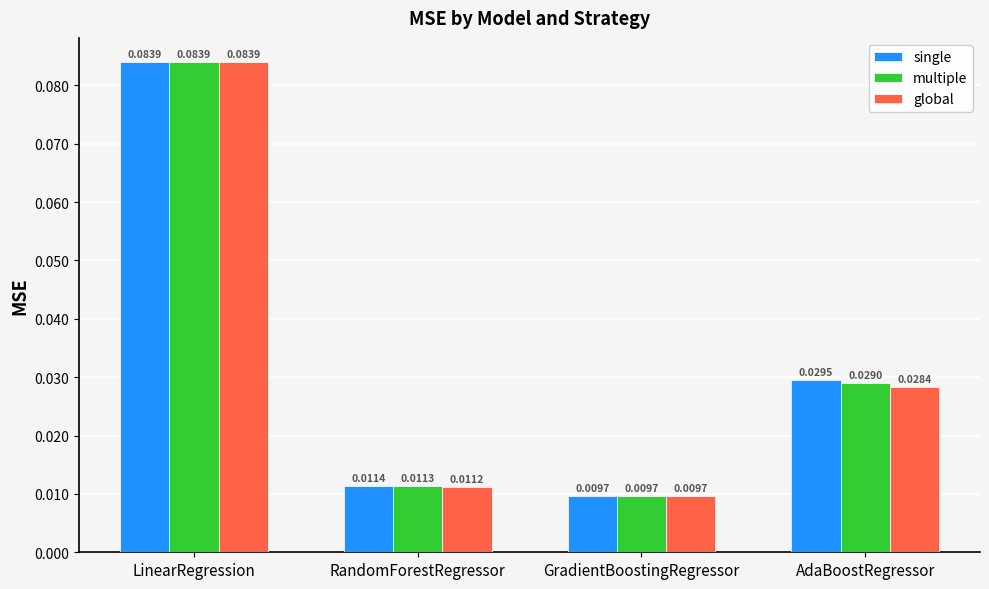

How many groups of bars are there?

4